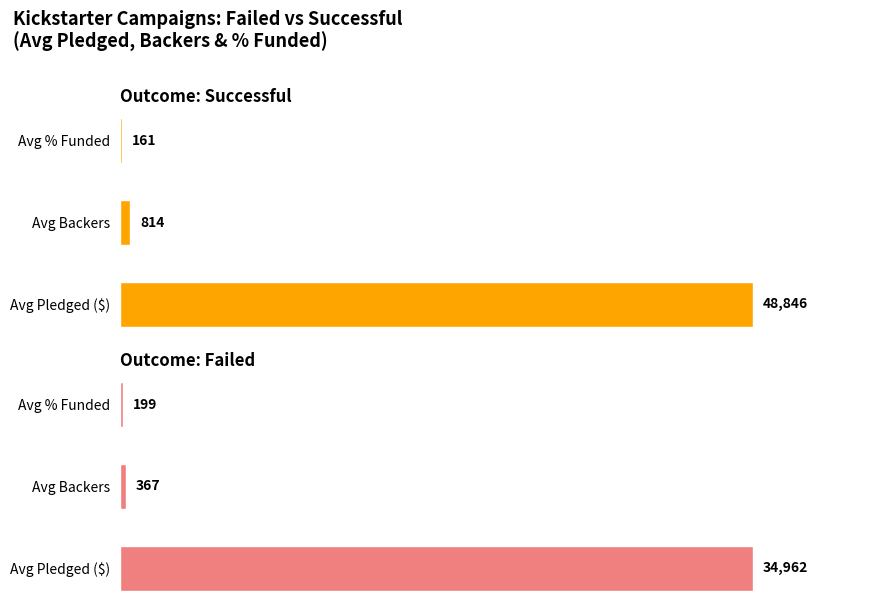

Rank the series at Avg Backers from highest to lowest value.

Successful, Failed